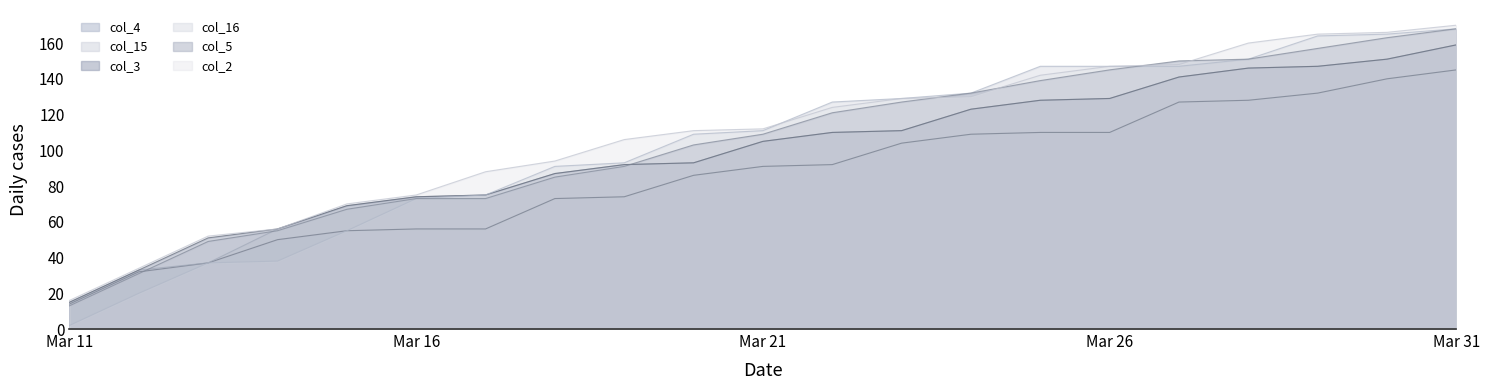

What is the lowest value of the col_3 series?

15